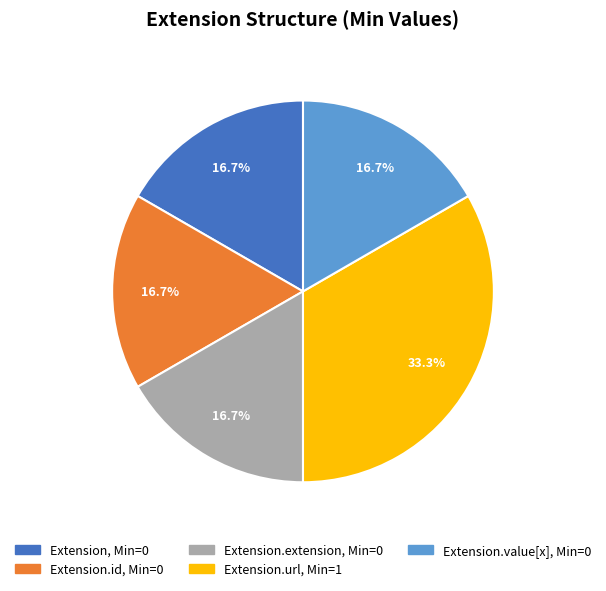

Is there a majority slice in this chart?

No